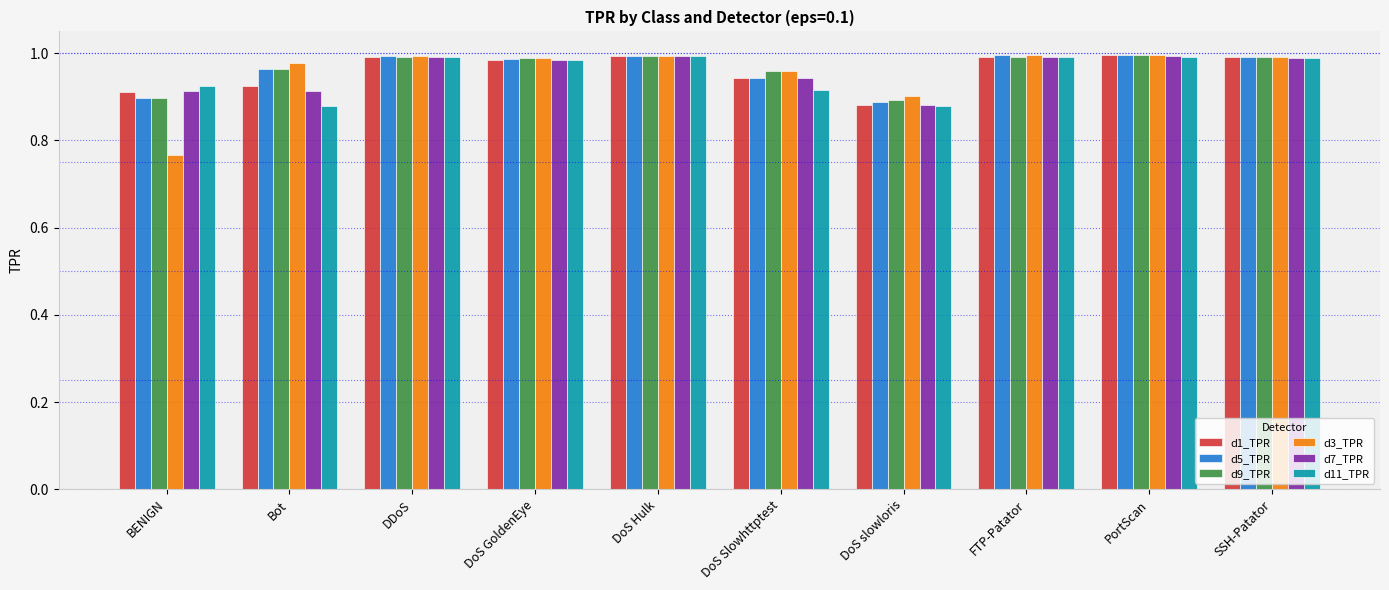

At which label does d1_TPR reach its minimum?

DoS slowloris